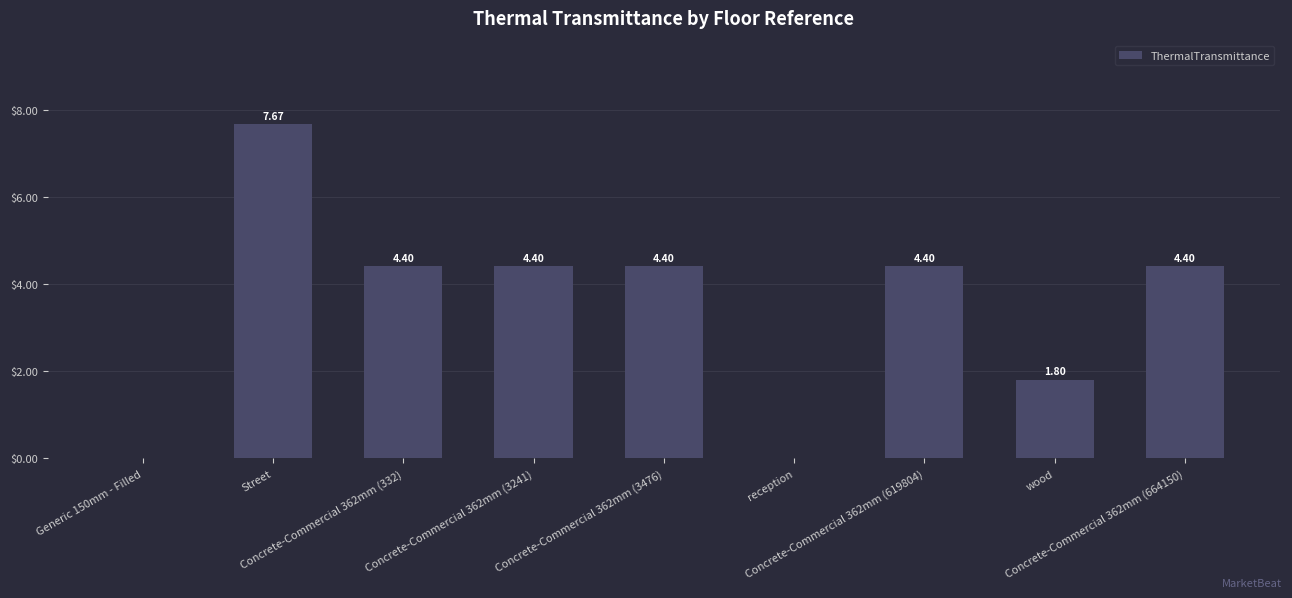

Are the bars horizontal?

No